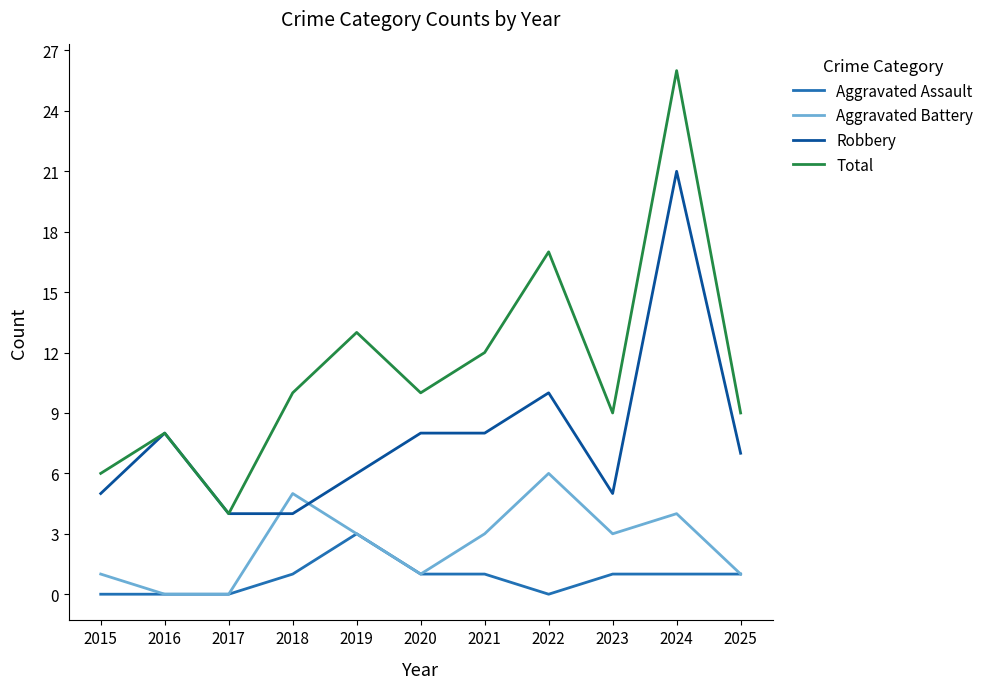

What is the highest value of the Aggravated Assault series?

3